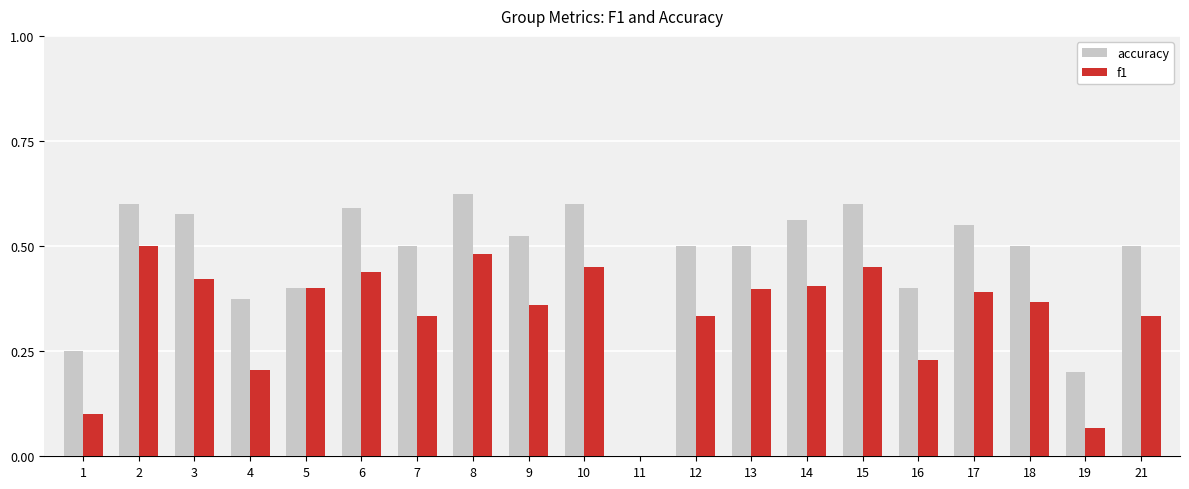

What is the sum of all f1 values?

6.7